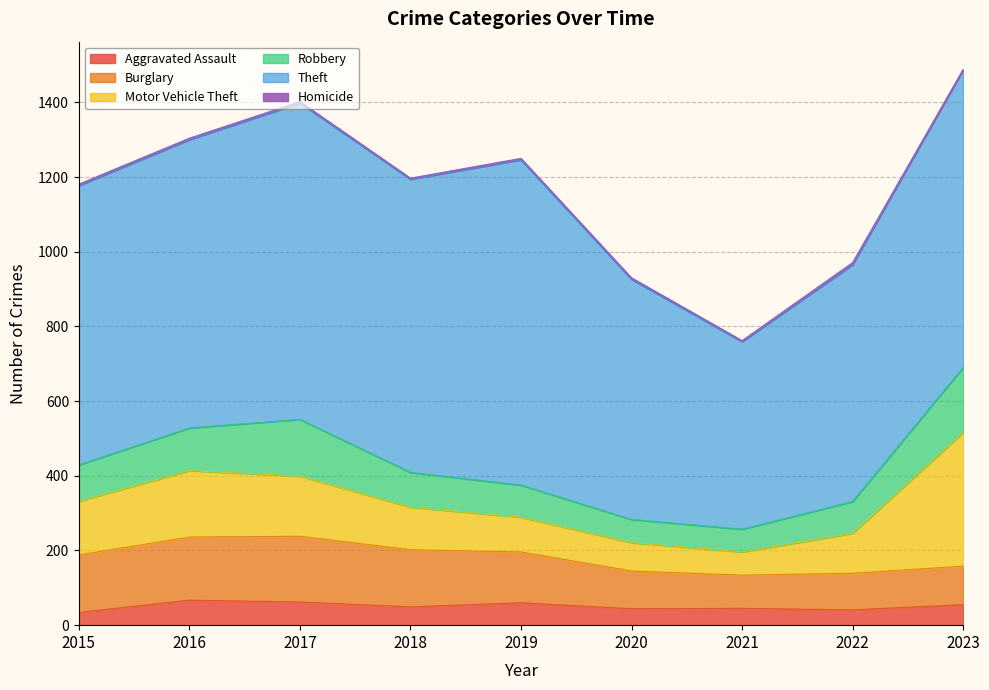

What is the difference between the second highest and second lowest values in the Theft series?

213